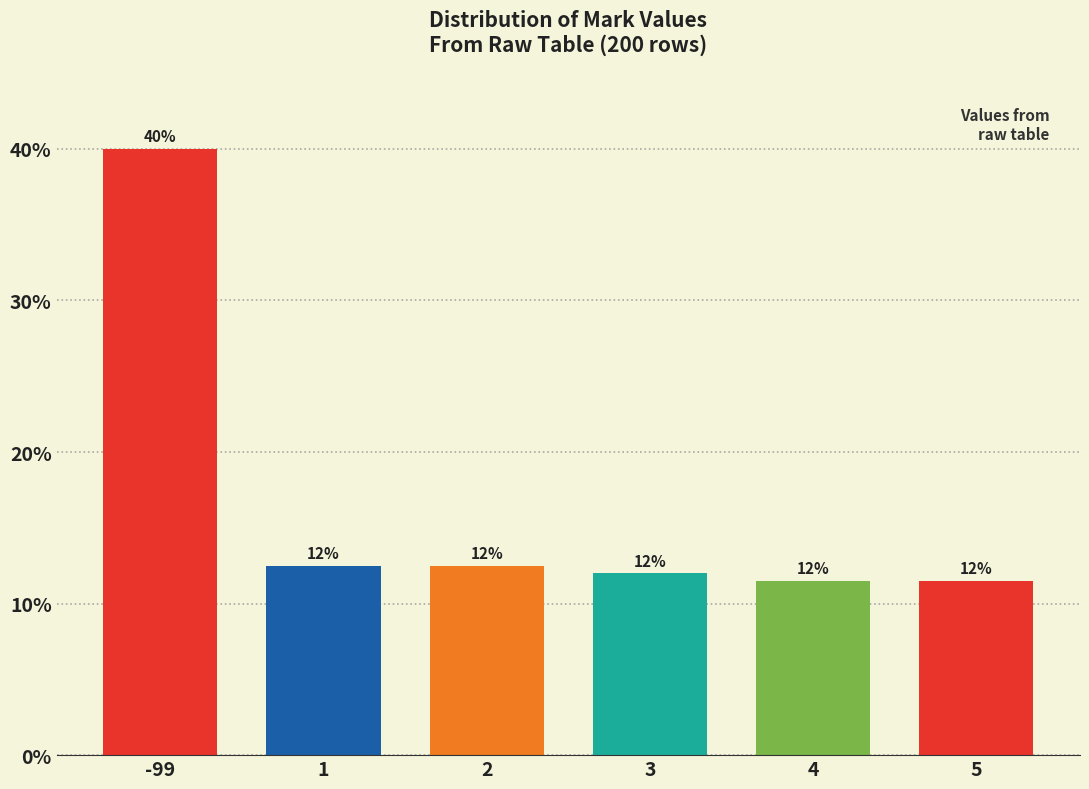

The value at 1 is 12.5. True or false?

True